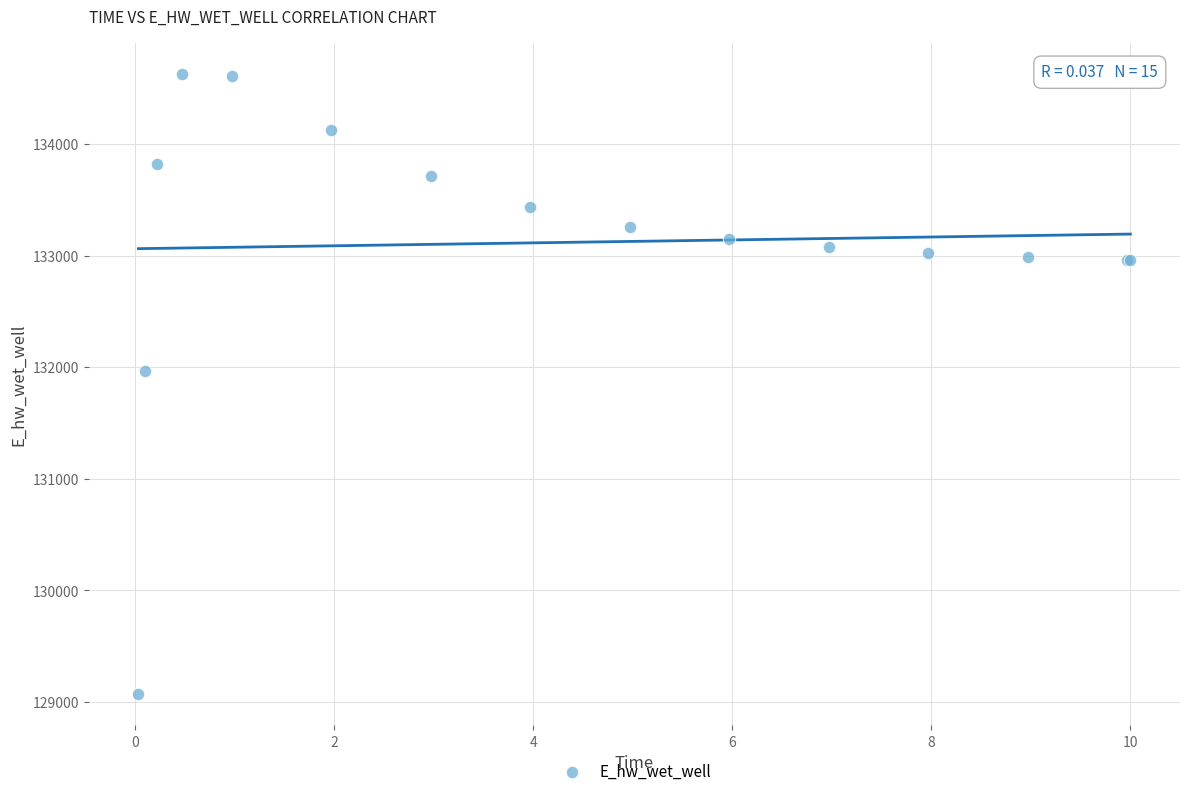

What Y value in the scatter plot is closest to 131846?

131967.1